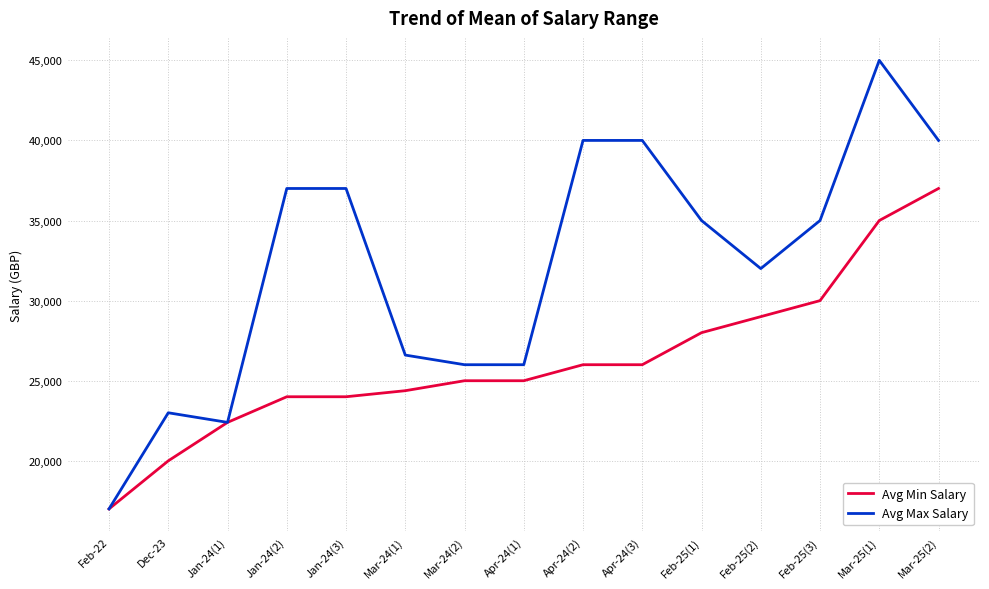

What is the sum of all Avg Max Salary values?

482001